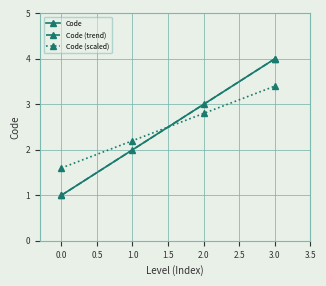

Rank the categories by Code value from lowest to highest.

0.0, 1.0, 2.0, 3.0